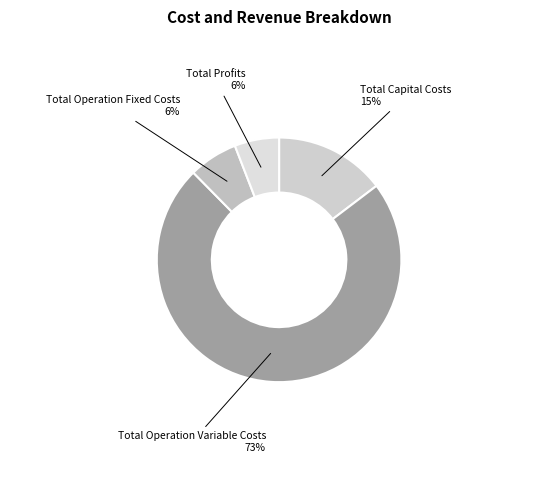

Count the number of slices in the pie.

4